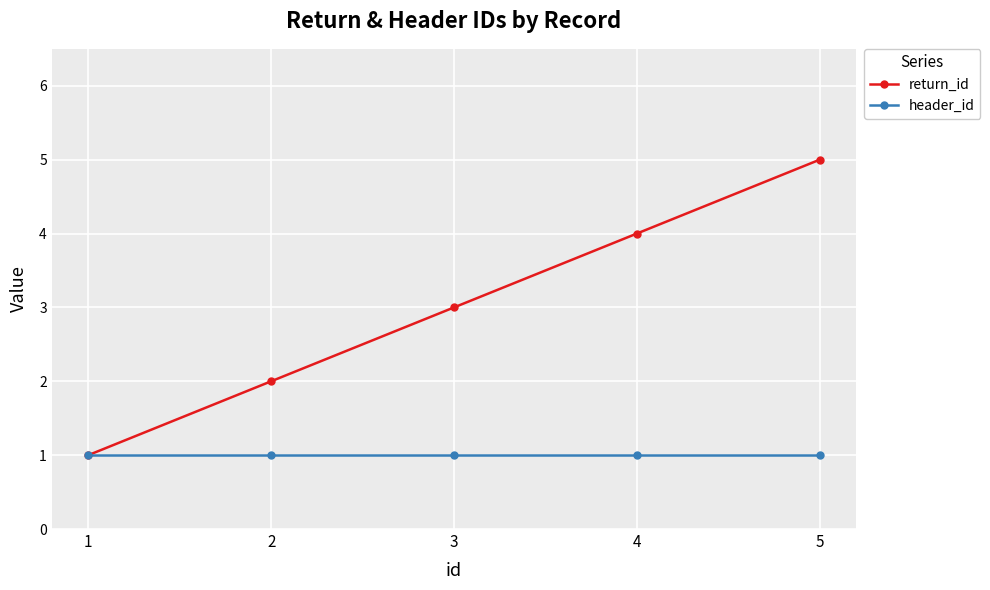

Reading left to right, what are all the values shown in this chart?

return_id: 1	2	3	4	5
header_id: 1	1	1	1	1